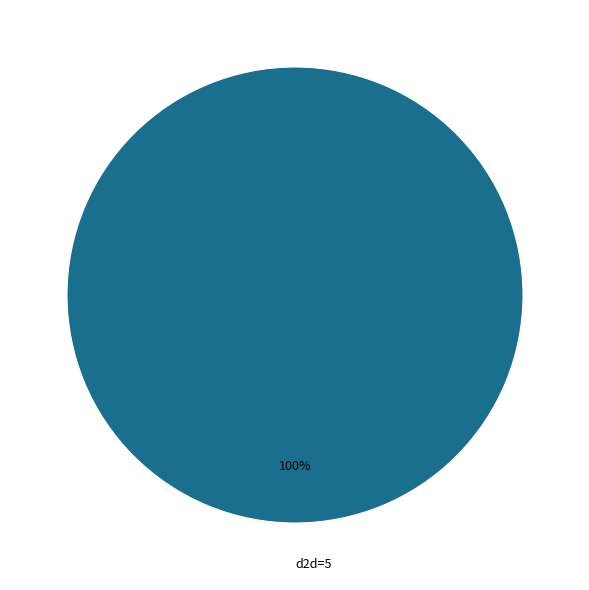

To the nearest percent, what portion does d2d=5 represent?

100%